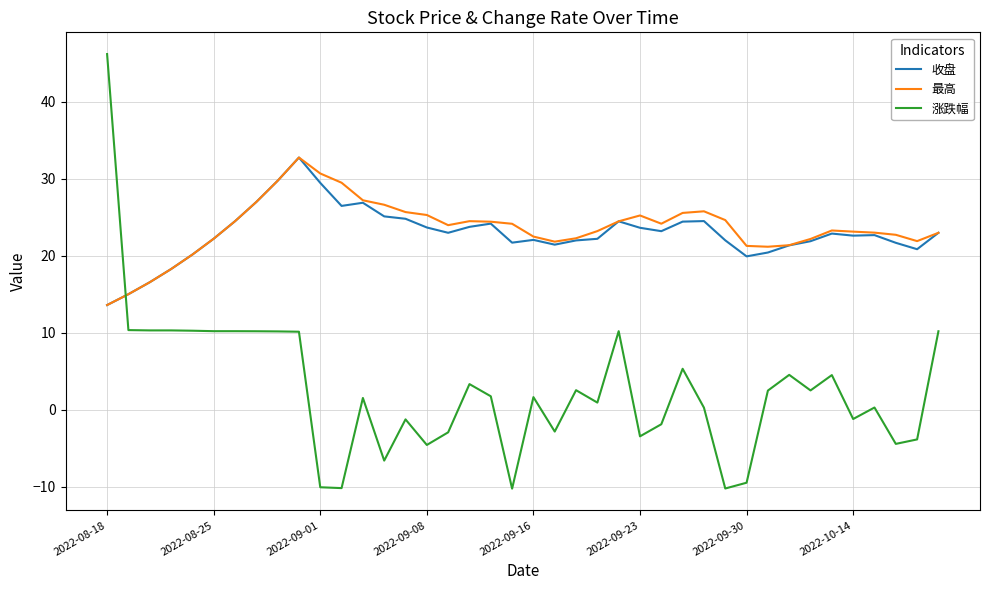

What is the greatest value displayed?

46.2